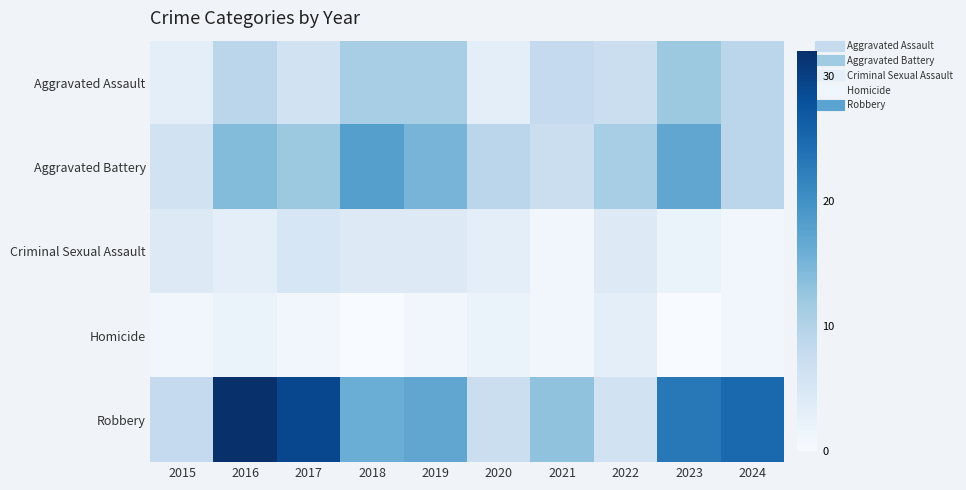

Which series has the largest range (max minus min)?

Robbery